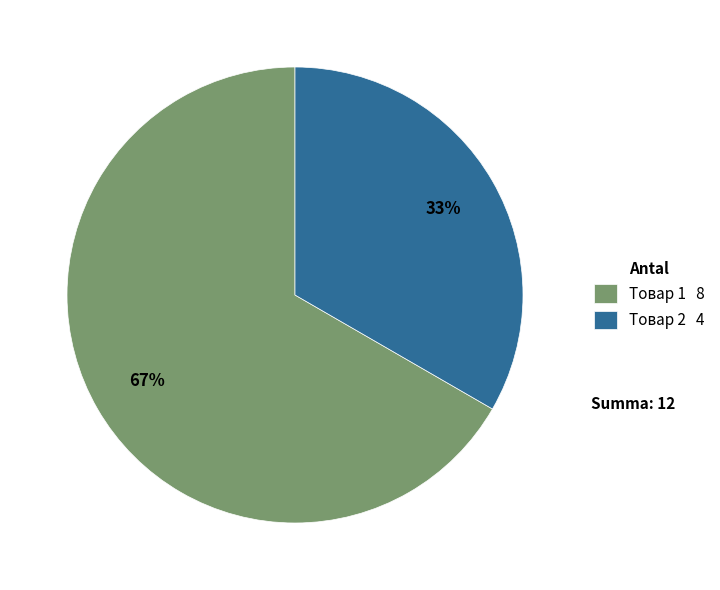

How many slices are in this pie chart?

2